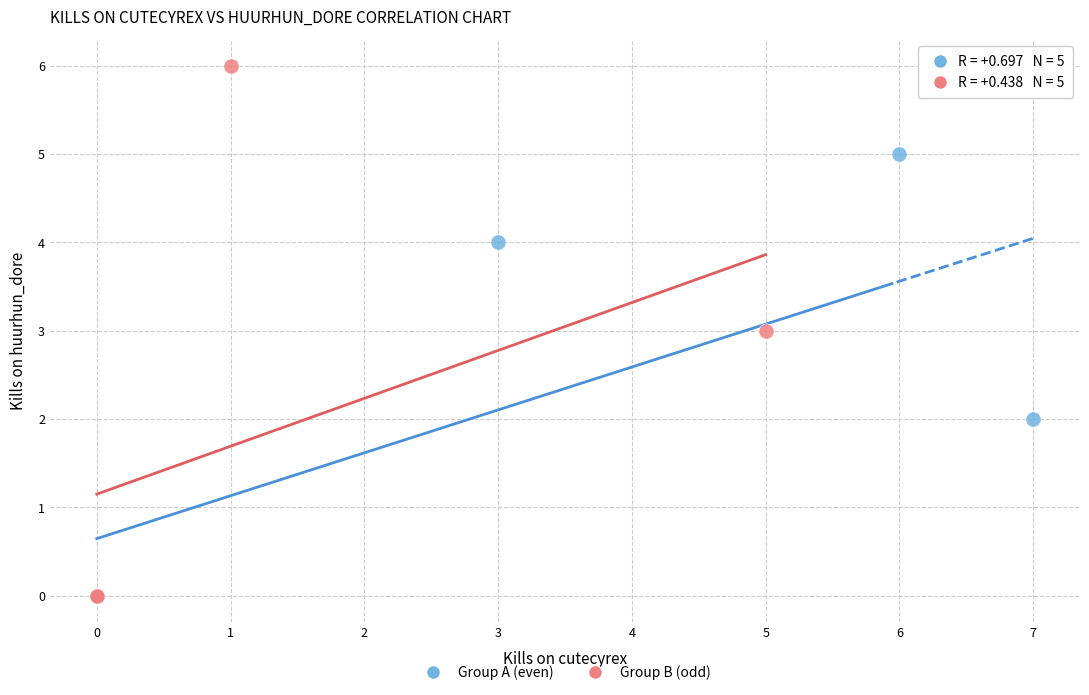

Which series reaches the maximum Y coordinate?

Group B (odd)